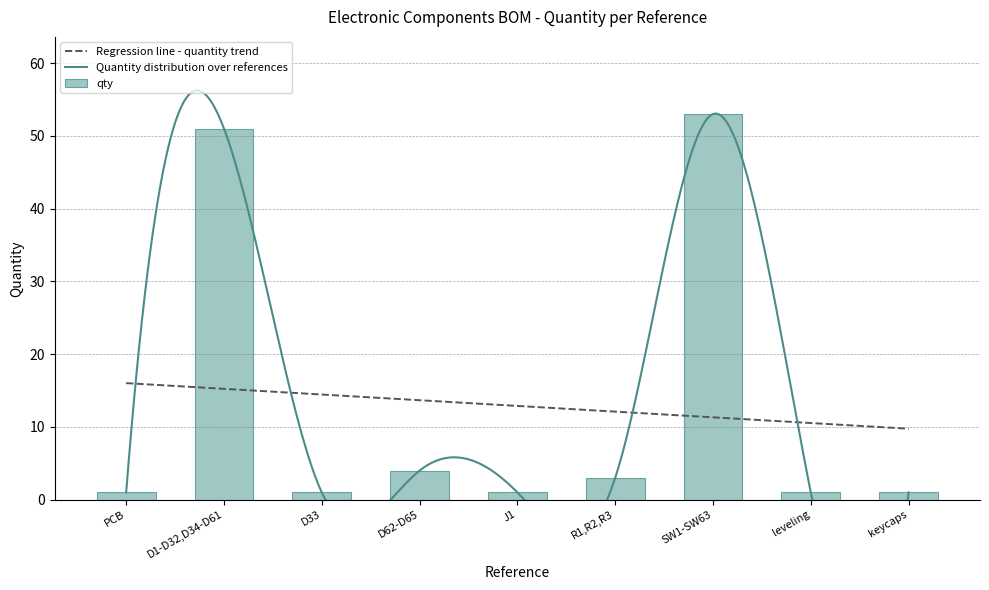

Are the bars horizontal?

No